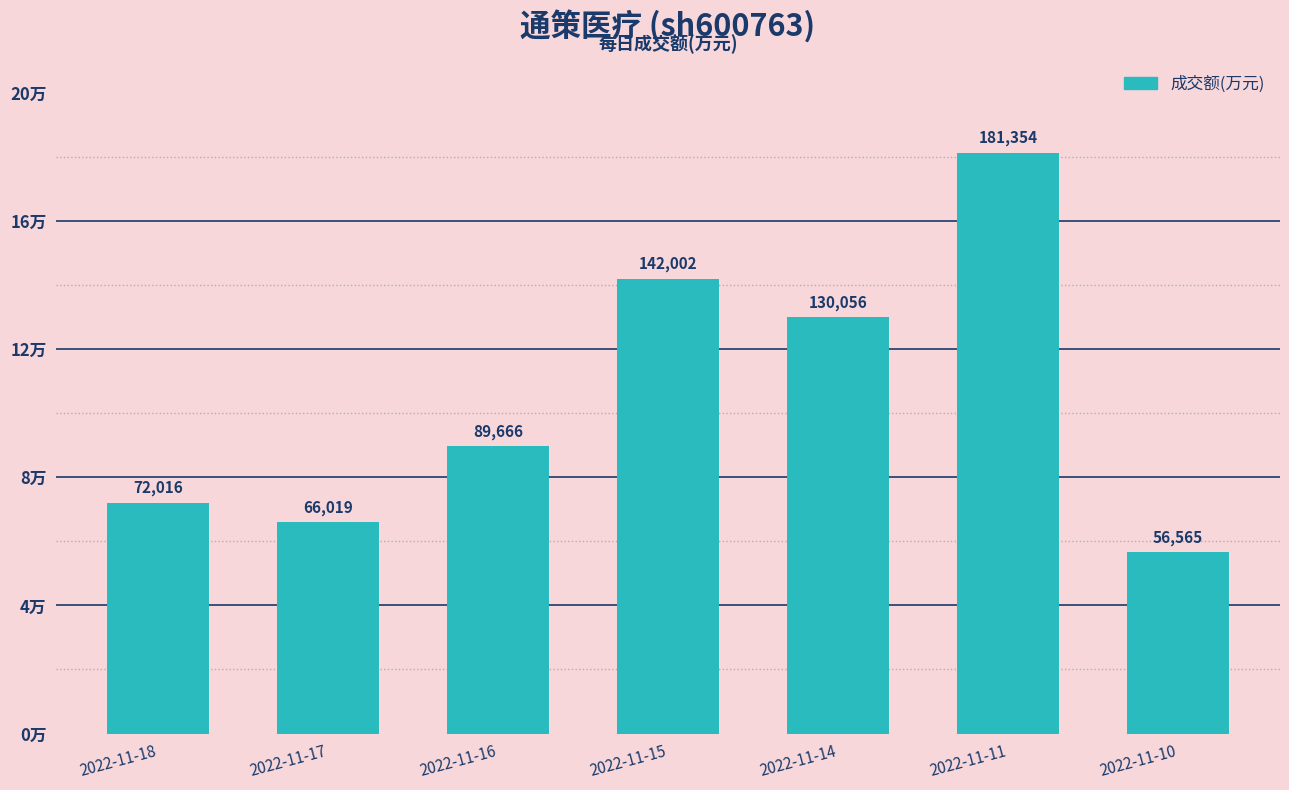

What is the ratio of the value at 2022-11-16 to the value at 2022-11-15?

0.6